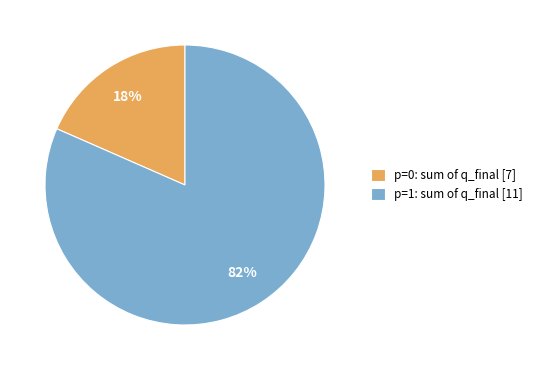

What percentage is the p=0: sum of q_final [7] slice, to the nearest percent?

18%